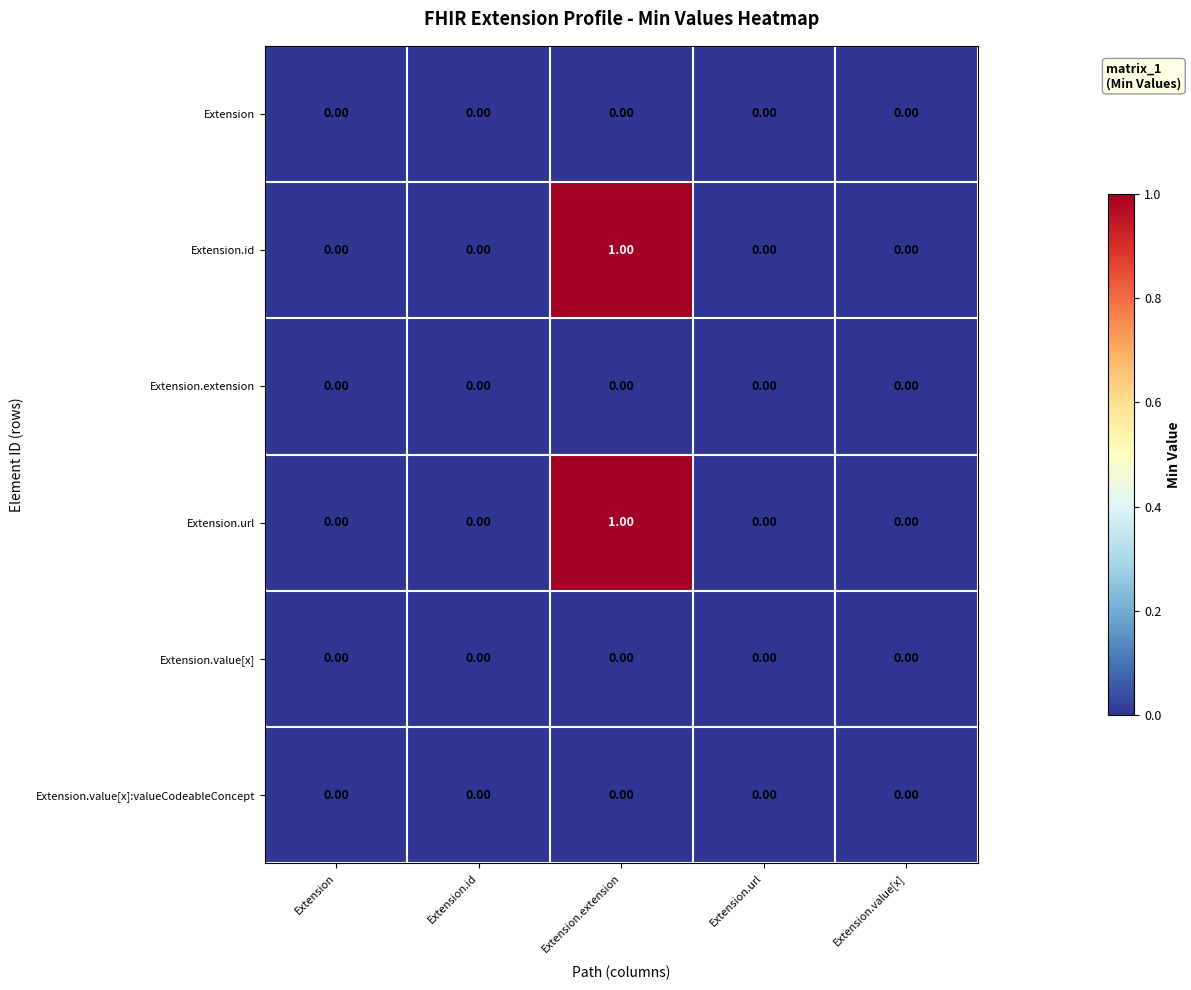

At which category is the sum across all series the highest?

Extension.extension